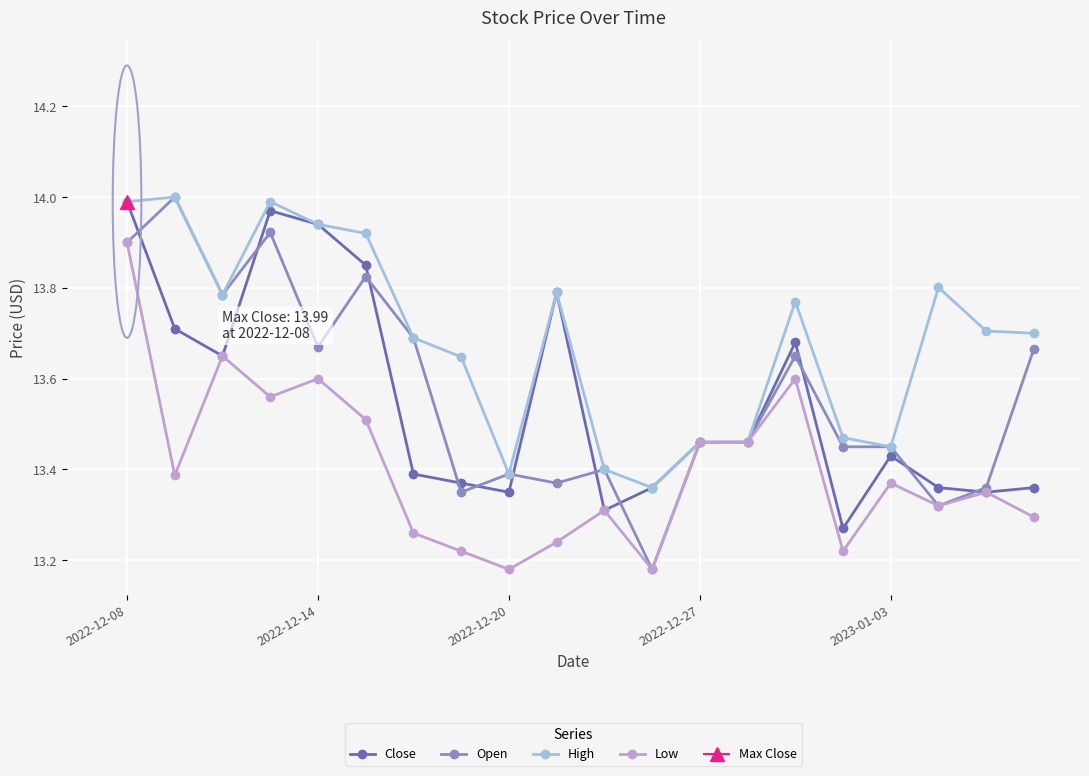

What is the highest value of the Close series?

14.0